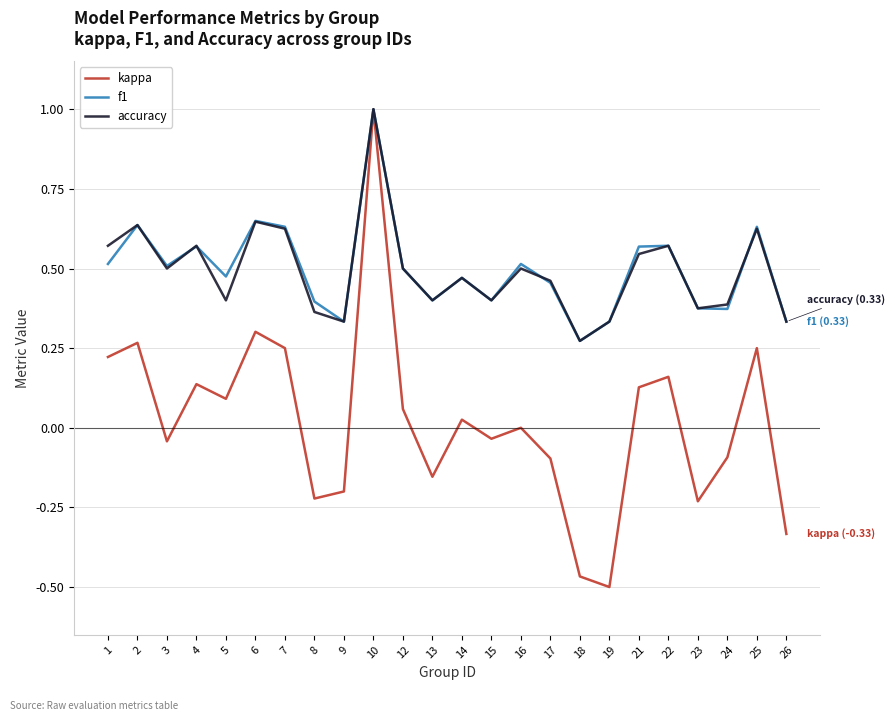

What is the sum of the accuracy values at 14 and 3?

1.0